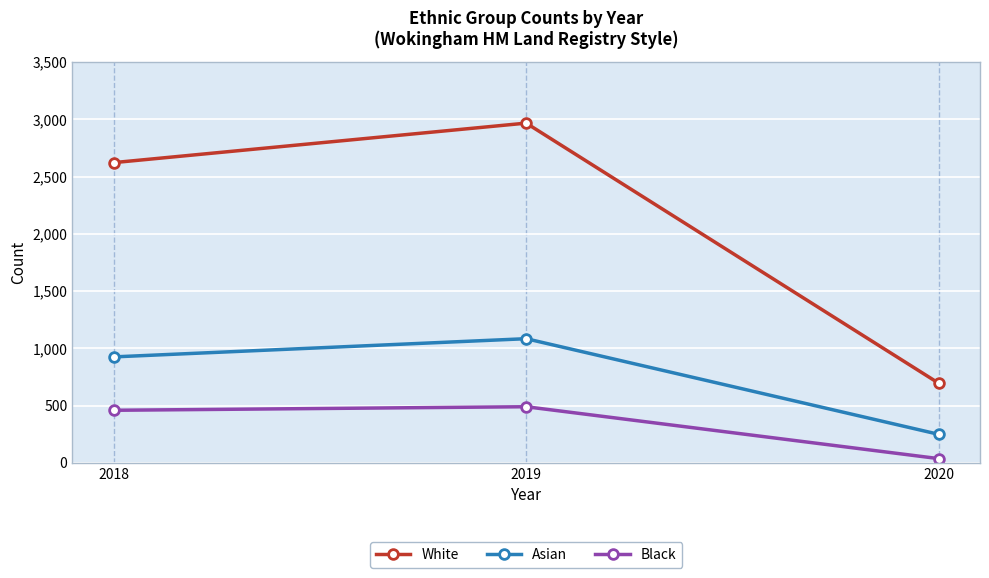

Which category has the lowest value in the Asian series?

2020